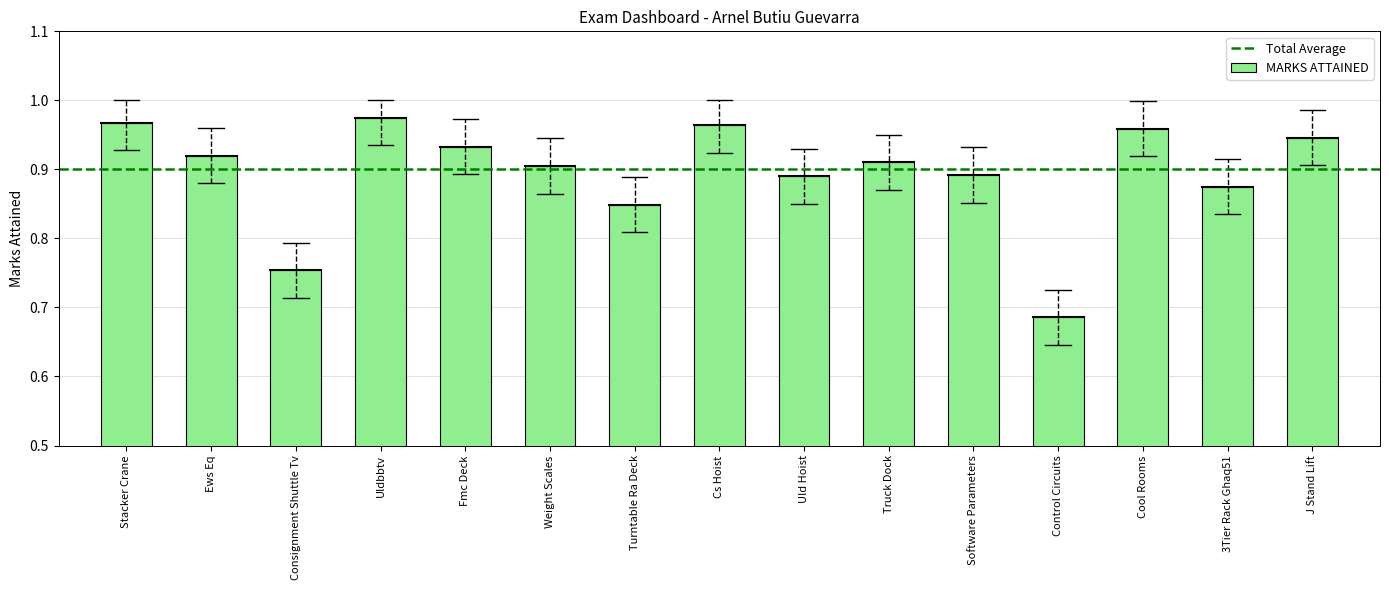

Which label corresponds to the largest value in the chart?

Uldbbtv